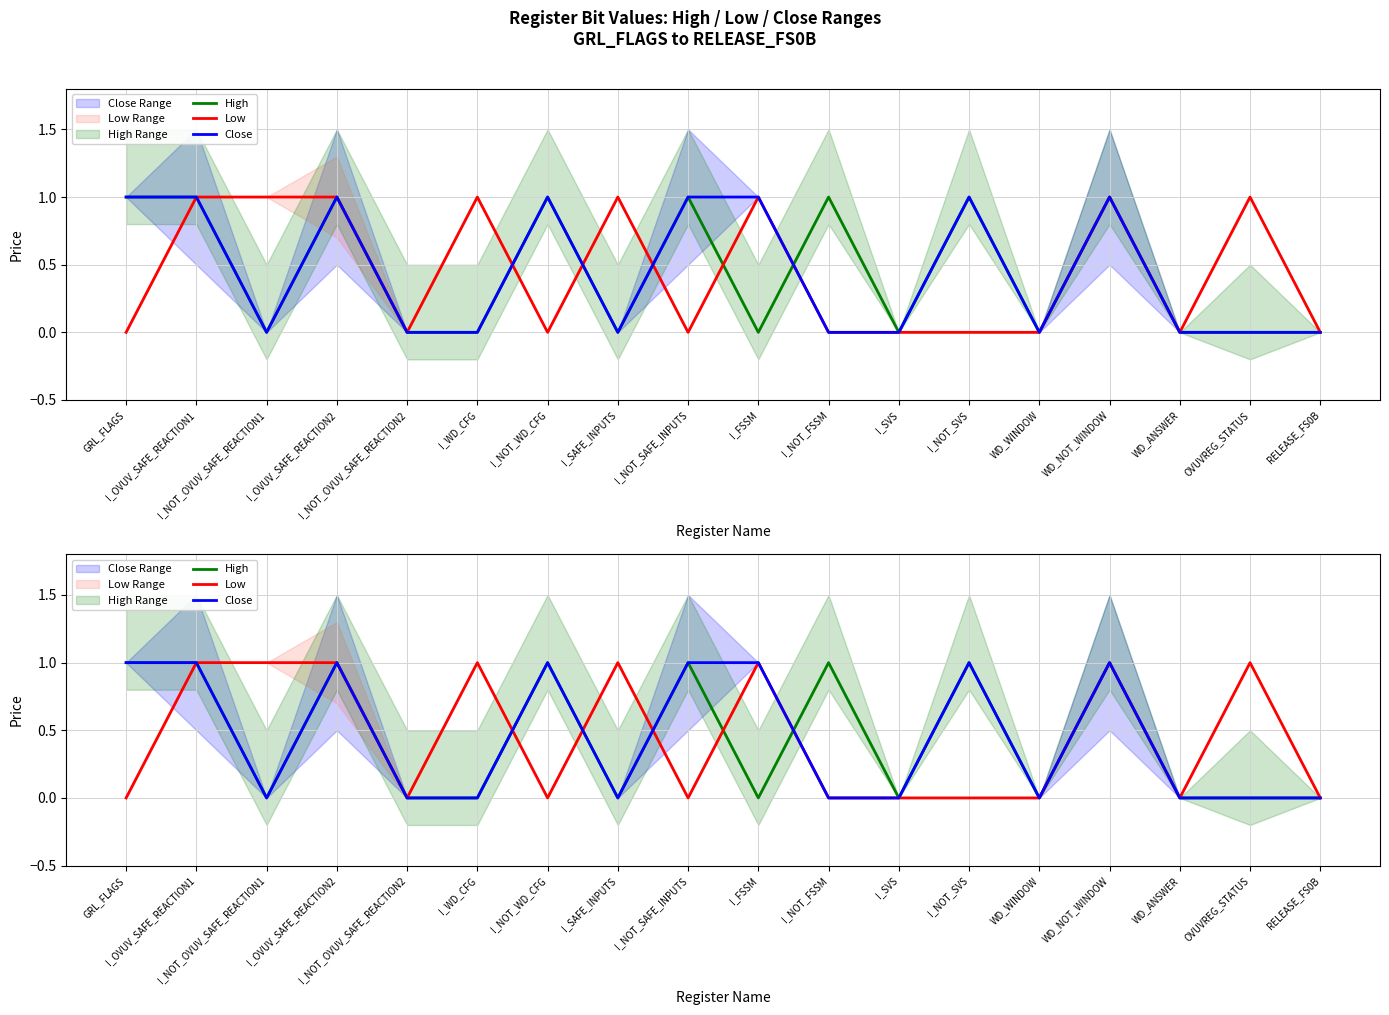

Which series has the largest total across all categories?

High